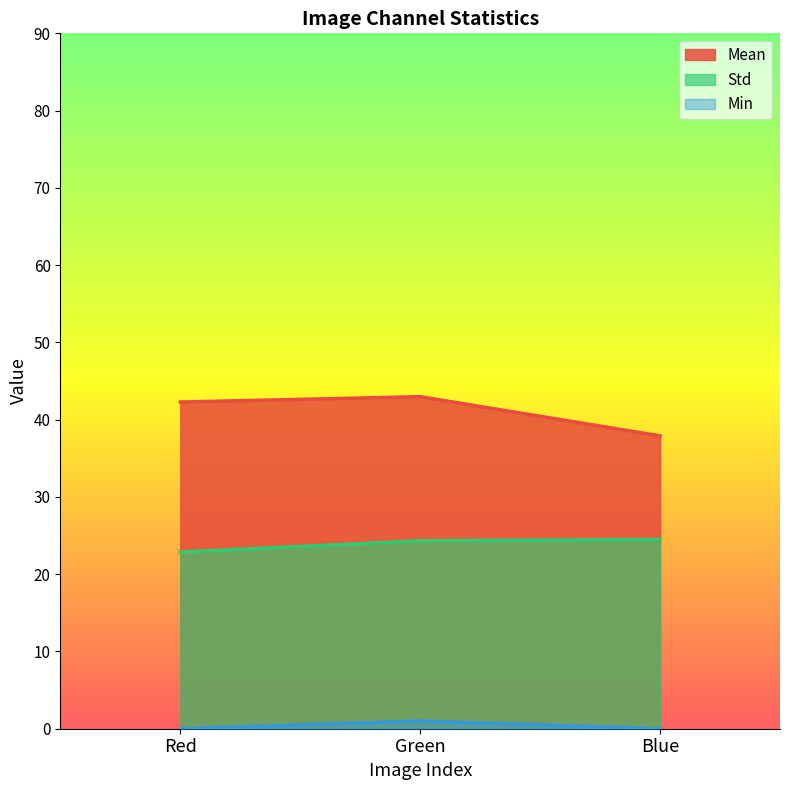

Is the value of Std at Red greater than the value of Mean at Green?

No